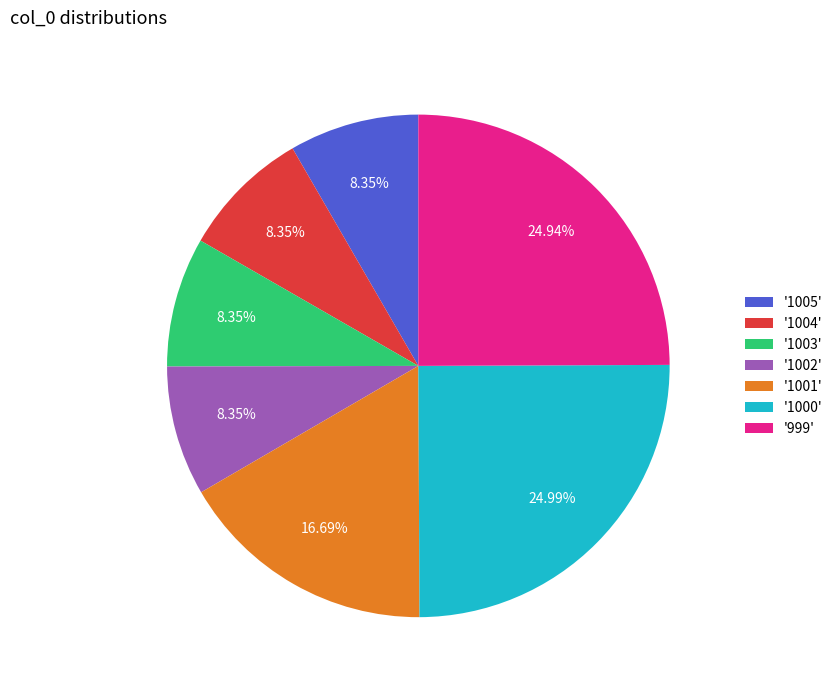

Does '1002' represent more than half of the total?

No